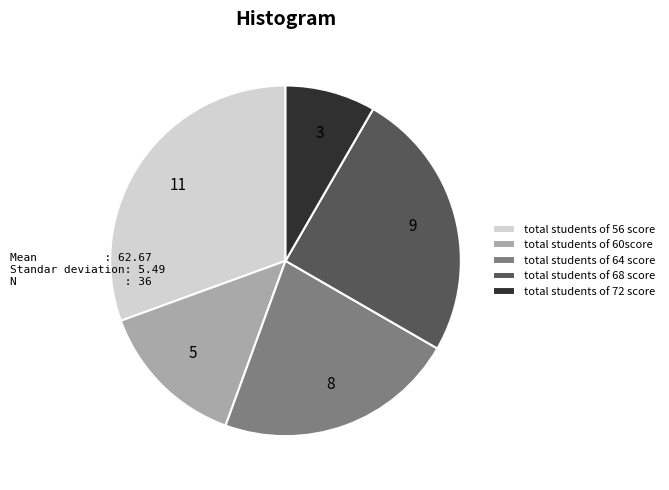

Does total students of 72 score account for over 50% of the chart?

No